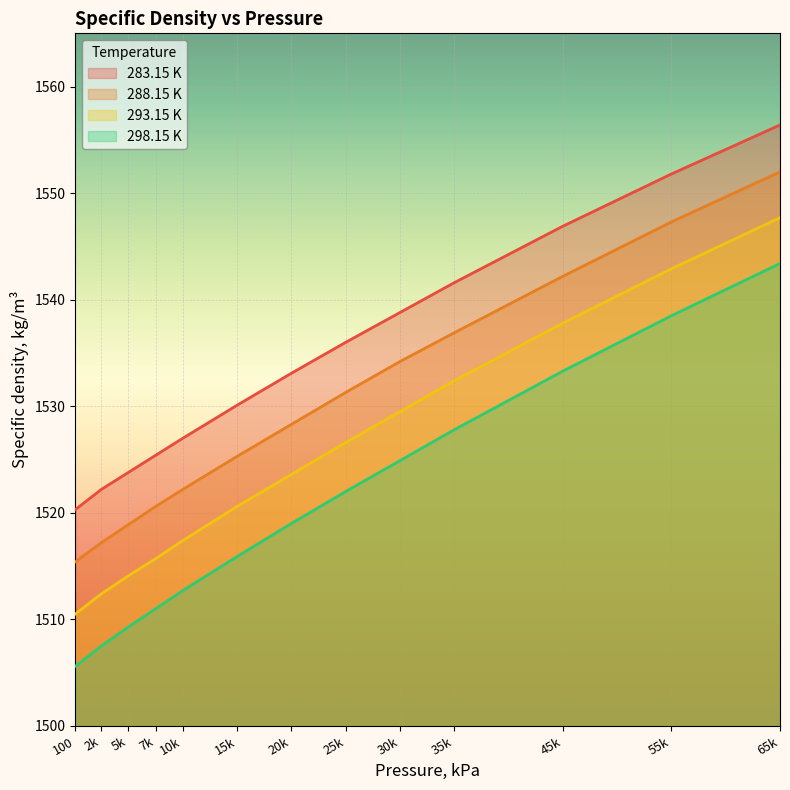

What is the difference between the 288.15 K values at 35k and 65k?

15.1